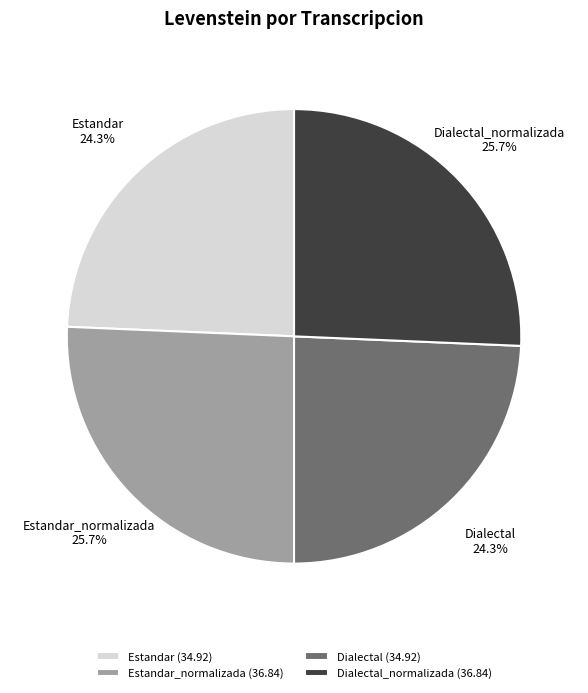

Does Dialectal account for over 50% of the chart?

No